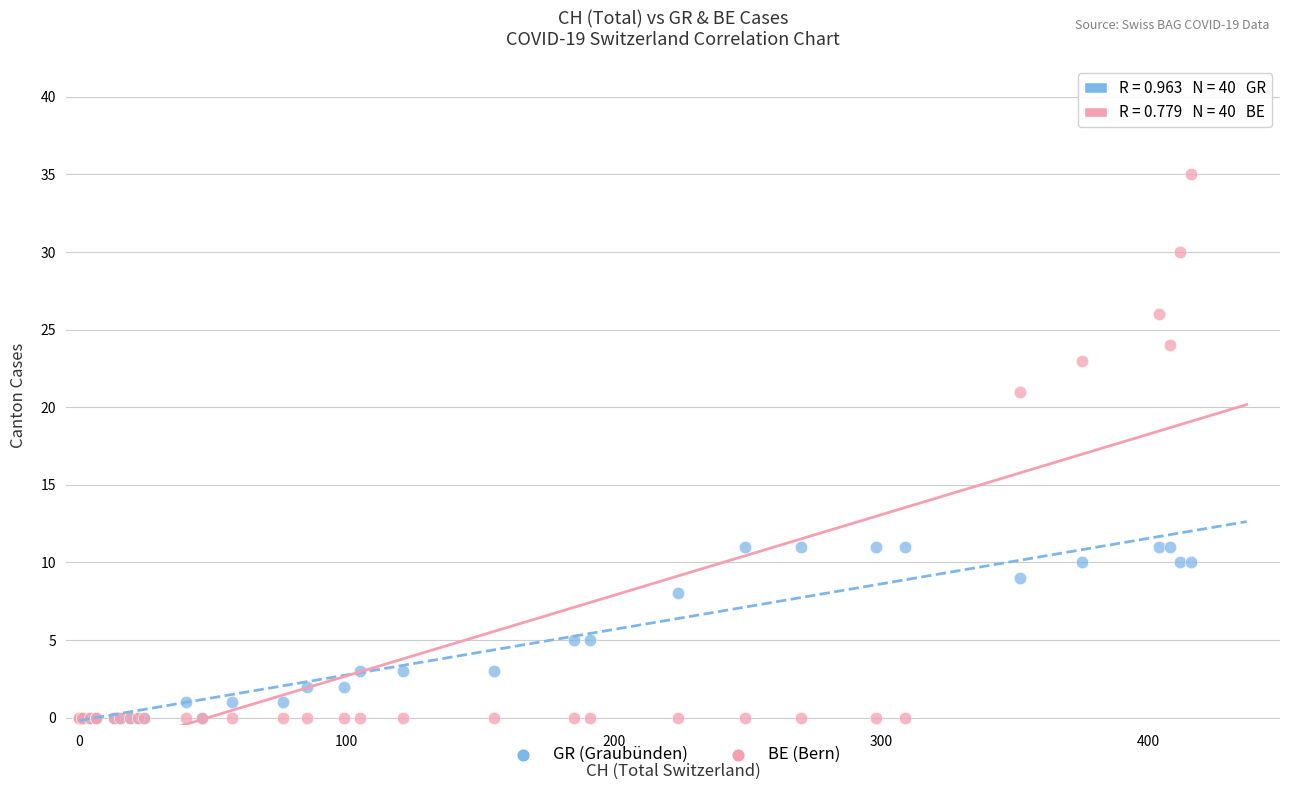

In the BE (Bern) series, what Y value is closest to 17?

21